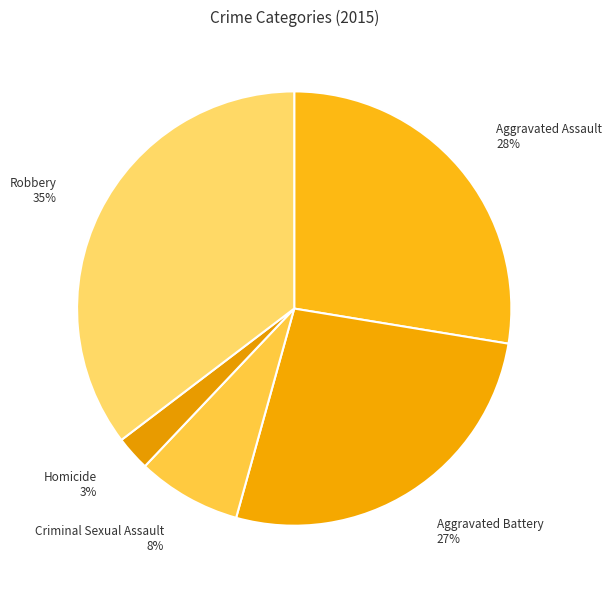

Count the number of slices in the pie.

5